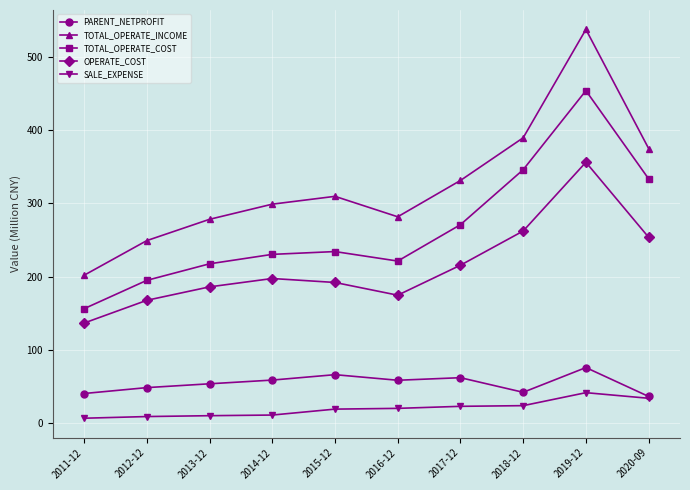

At 2011-12, list the series in order from largest to smallest.

TOTAL_OPERATE_INCOME, TOTAL_OPERATE_COST, OPERATE_COST, PARENT_NETPROFIT, SALE_EXPENSE